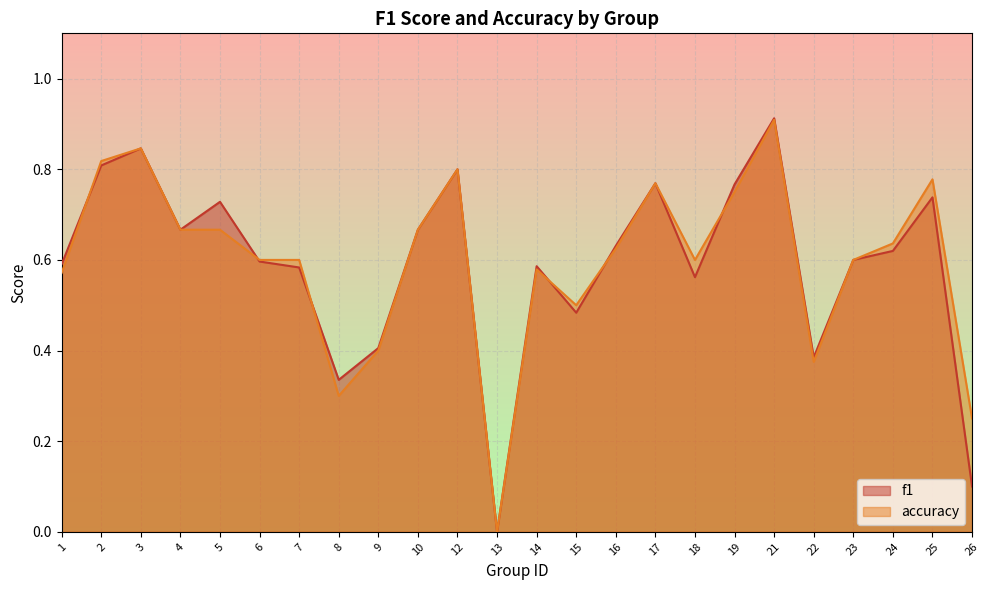

Which series has the largest total across all categories?

accuracy